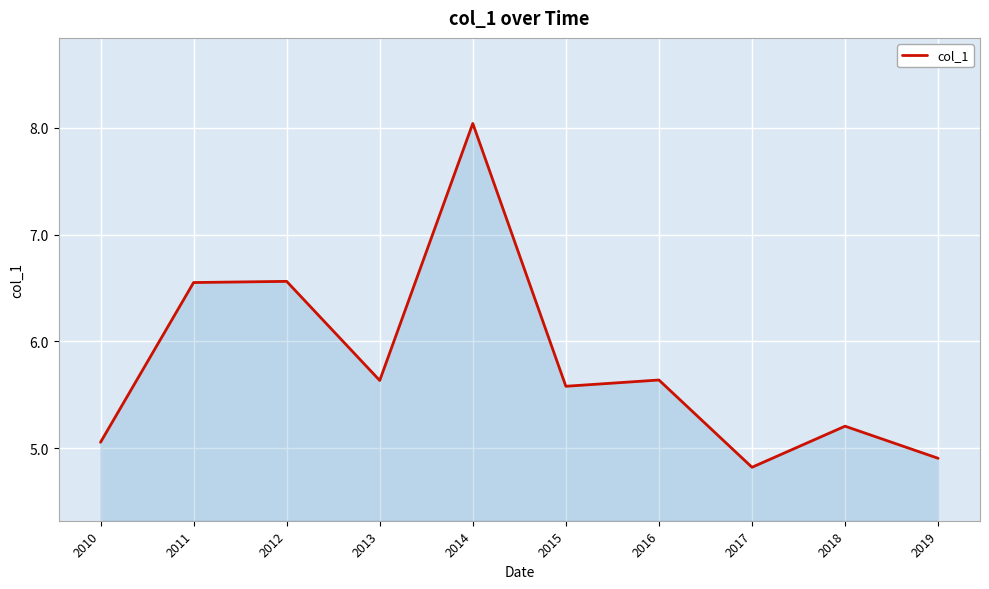

What is the sum of the values at 2012 and 2015?

12.1